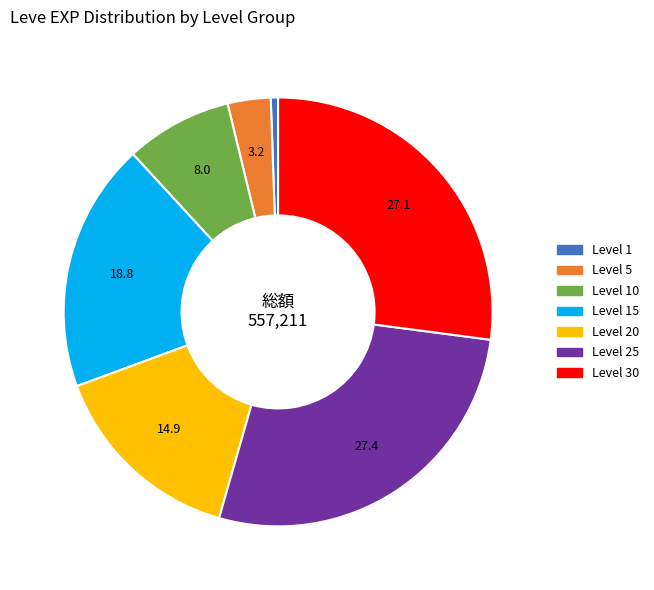

Is there a majority slice in this chart?

No